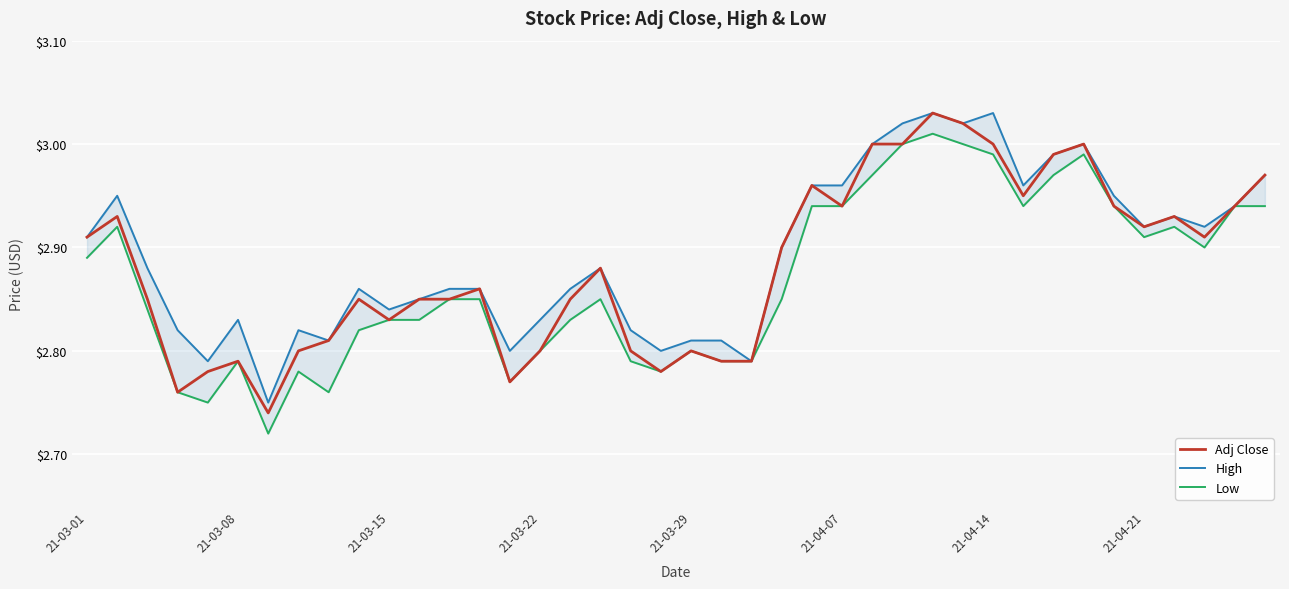

What is the approximate value of High at 22?

2.8